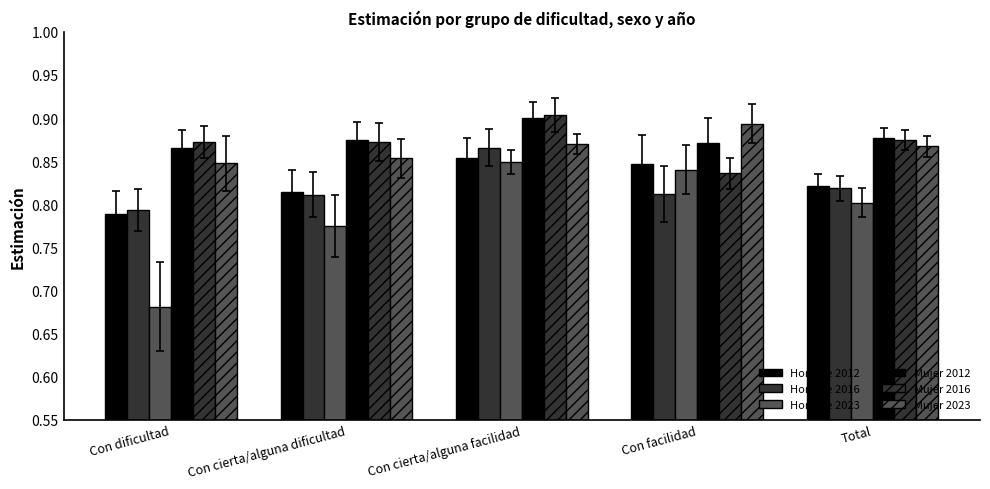

Reading left to right, transcribe all the data shown in this chart.

Hombre 2012: 0.8	0.8	0.9	0.8	0.8
Hombre 2016: 0.8	0.8	0.9	0.8	0.8
Hombre 2023: 0.7	0.8	0.8	0.8	0.8
Mujer 2012: 0.9	0.9	0.9	0.9	0.9
Mujer 2016: 0.9	0.9	0.9	0.8	0.9
Mujer 2023: 0.8	0.9	0.9	0.9	0.9